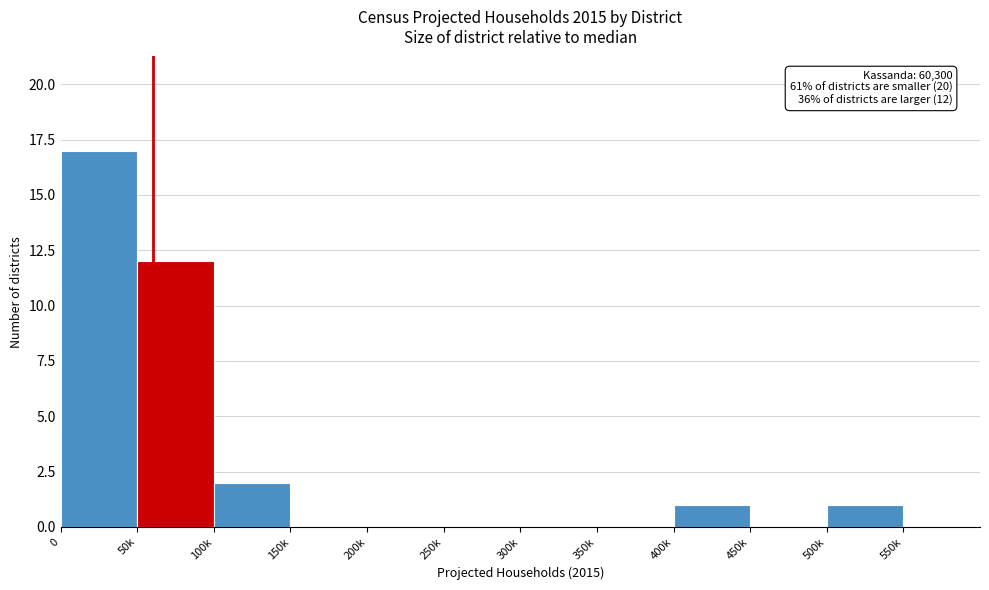

Reading left to right, transcribe all the data shown in this chart.

0=17	50k=12	100k=2	150k=0	200k=0	250k=0	300k=0	350k=0	400k=1	450k=0	500k=1	550k=0